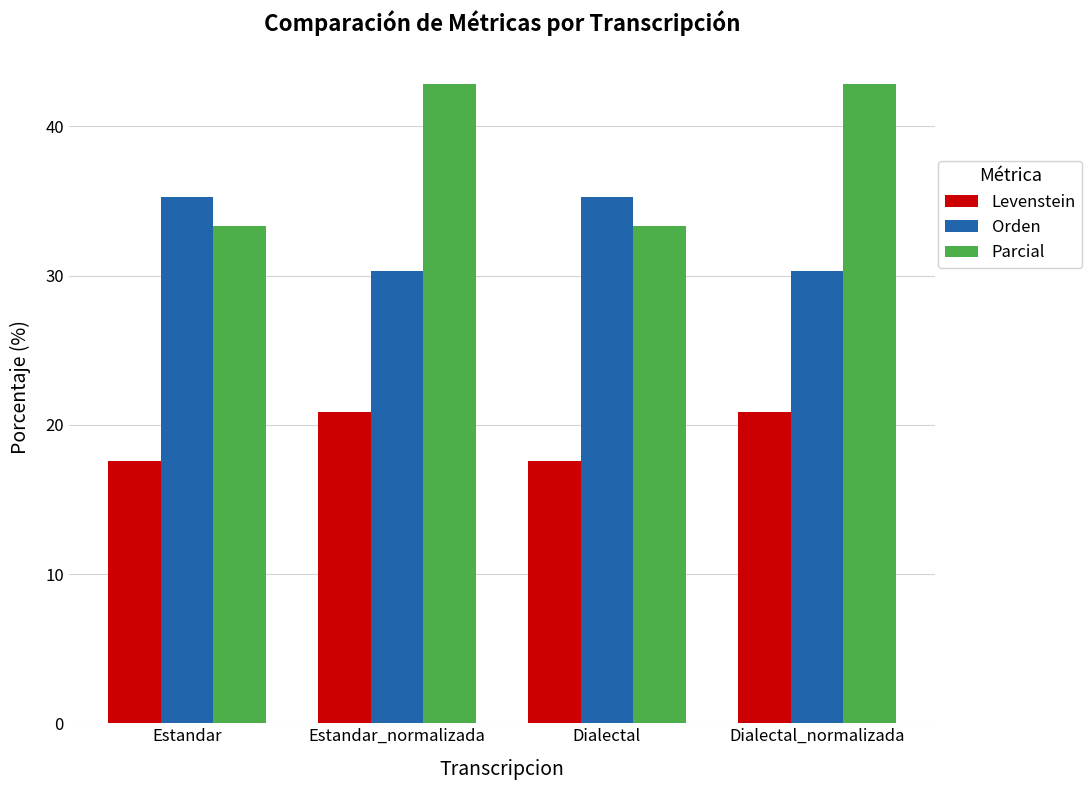

List the series in order of their peak value, highest first.

Parcial, Orden, Levenstein